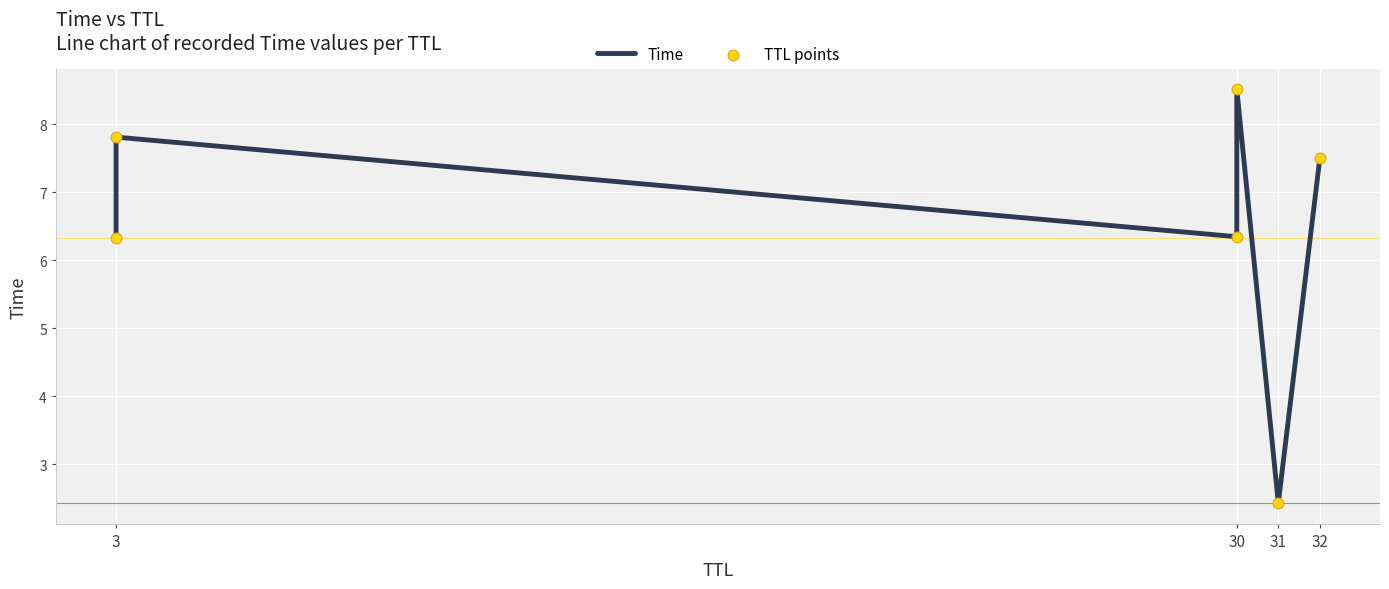

Which series reaches the minimum Y coordinate?

Time